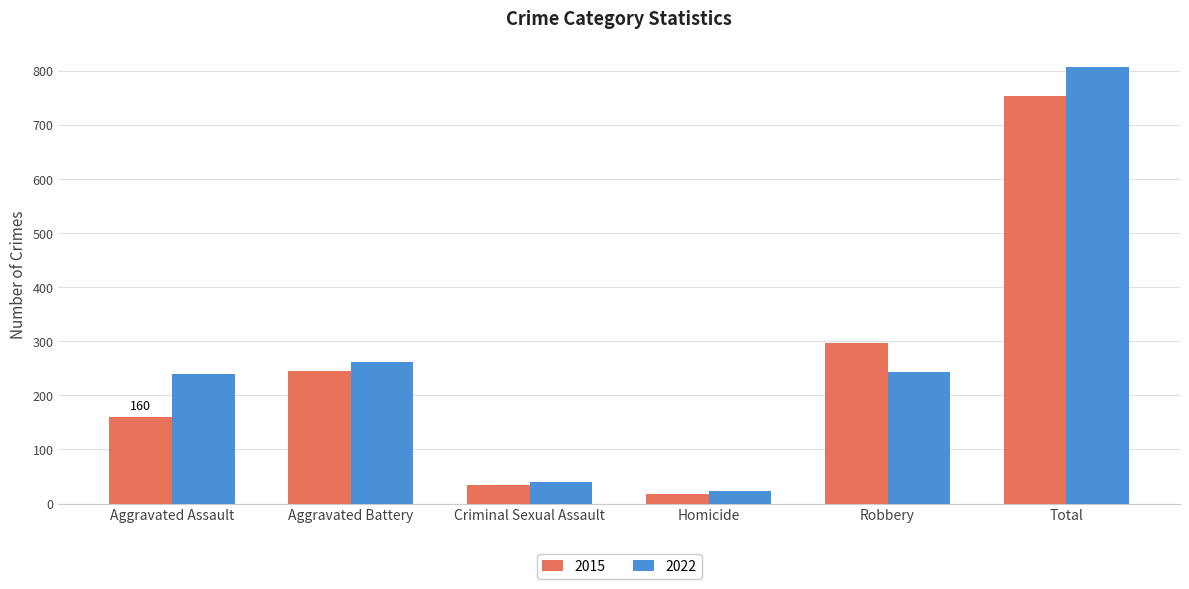

Reading left to right, extract all data points from this chart.

2015: Aggravated Assault=160	Aggravated Battery=246	Criminal Sexual Assault=34	Homicide=17	Robbery=297	Total=754
2022: Aggravated Assault=239	Aggravated Battery=261	Criminal Sexual Assault=40	Homicide=23	Robbery=244	Total=807